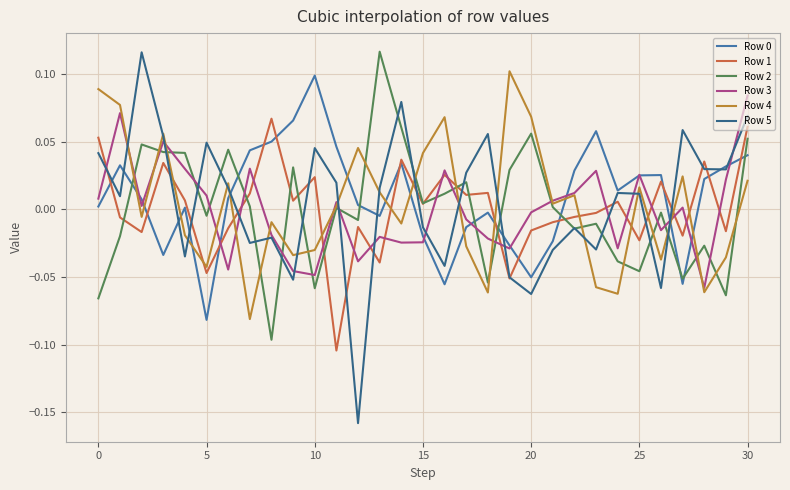

Which series ends up on top after the final intersection of Row 3 and Row 1?

Row 3